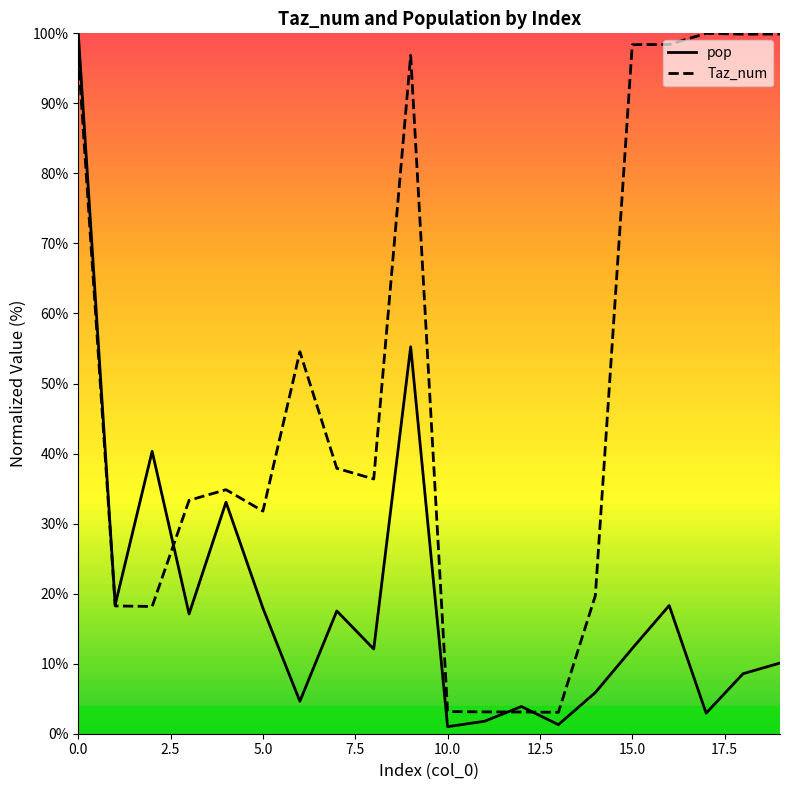

Is it true that pop equals 5.9 at 15?

False